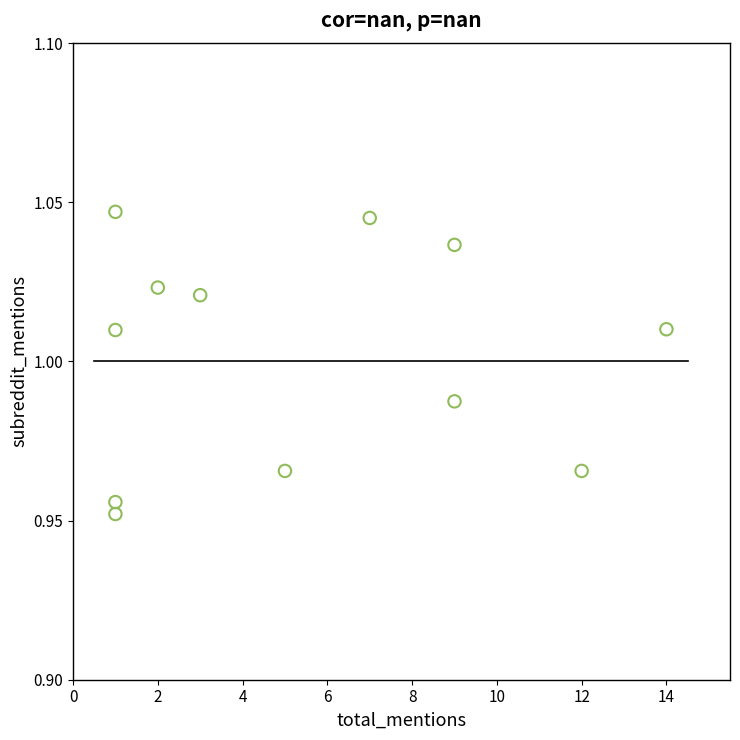

What is the average X value?

5.4